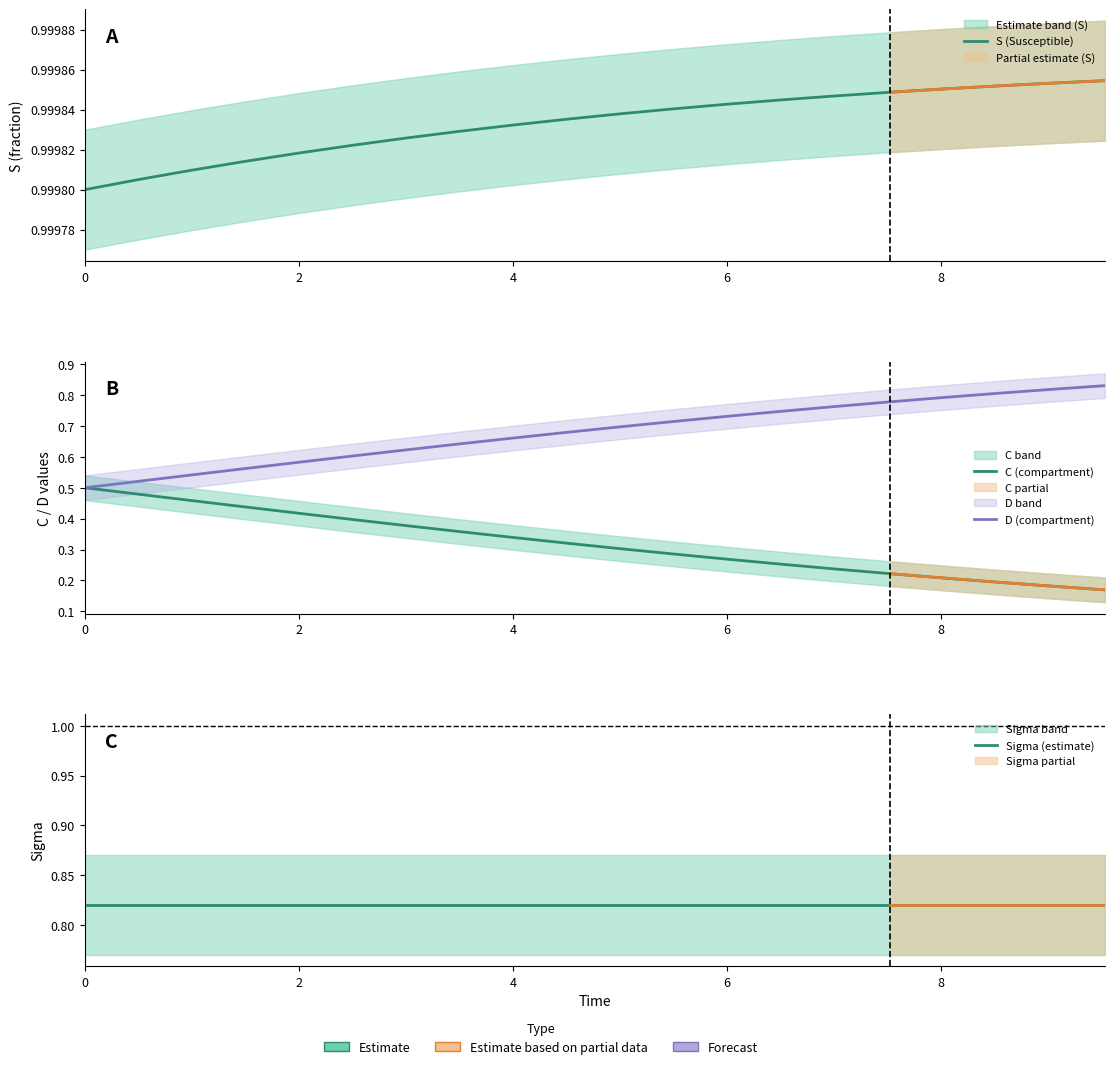

True or false: Sigma (estimate) has more than 2 interior local peaks.

False